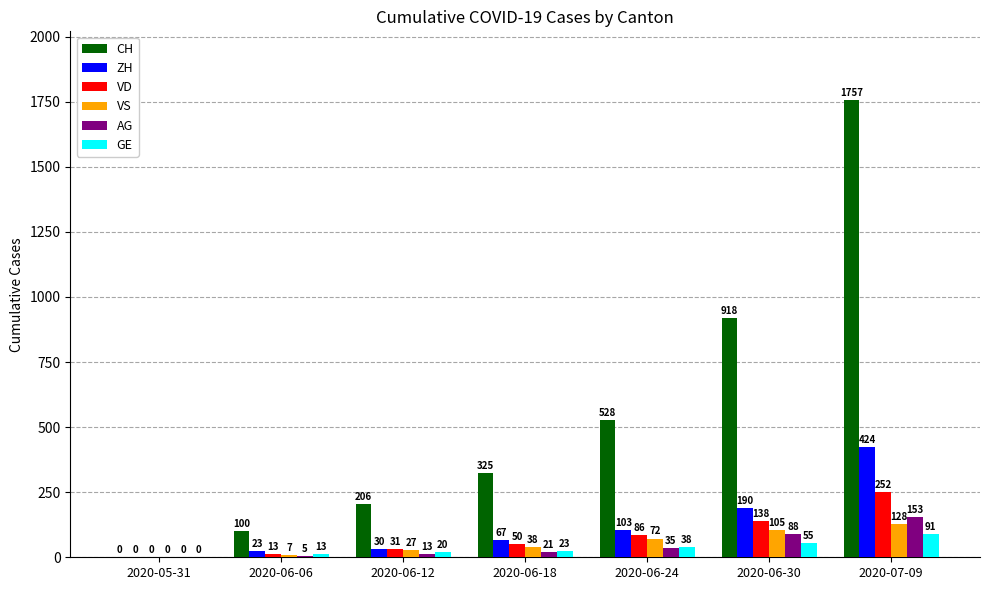

Which series changed the most between 2020-06-06 and 2020-06-24?

CH